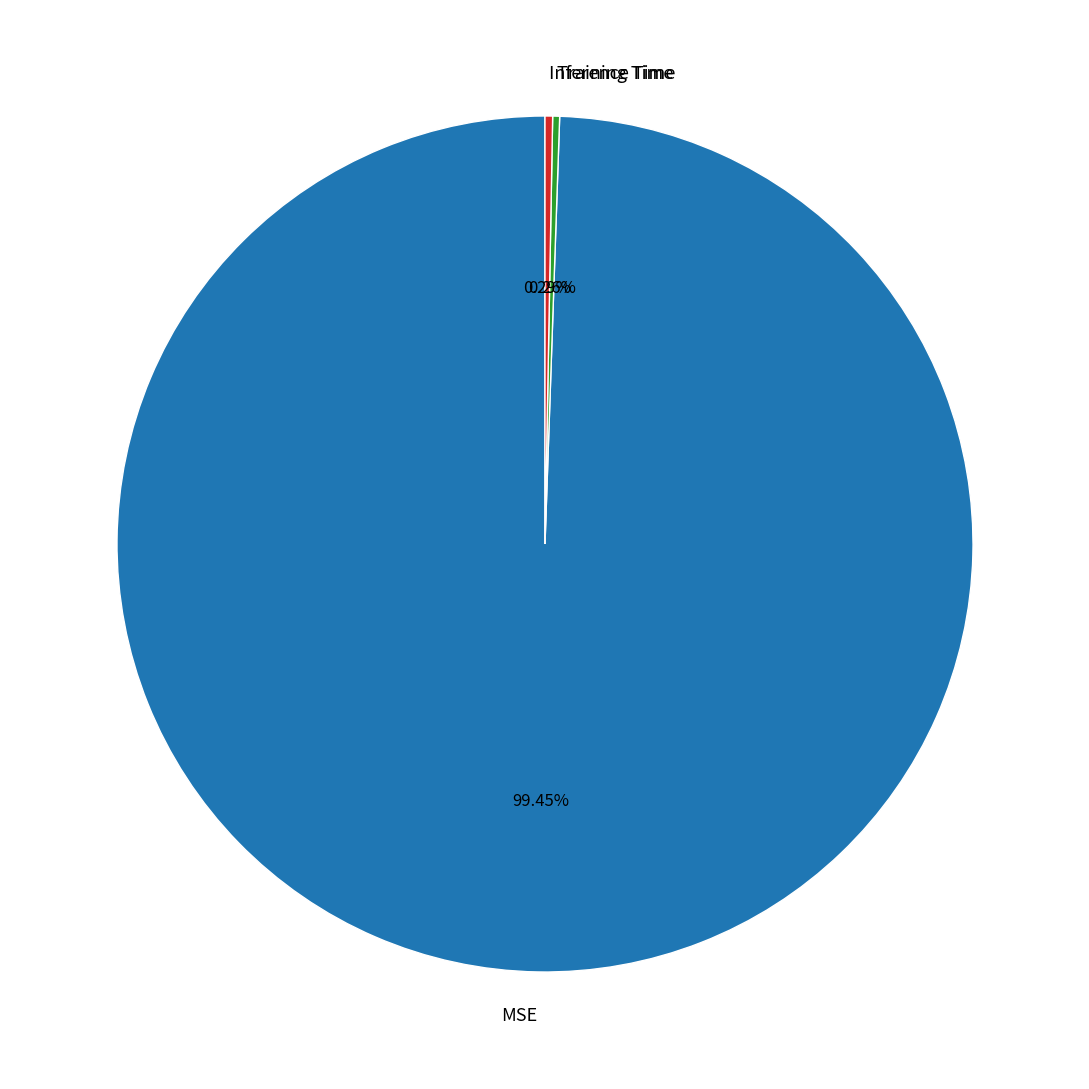

What is the largest slice in the pie chart?

MSE